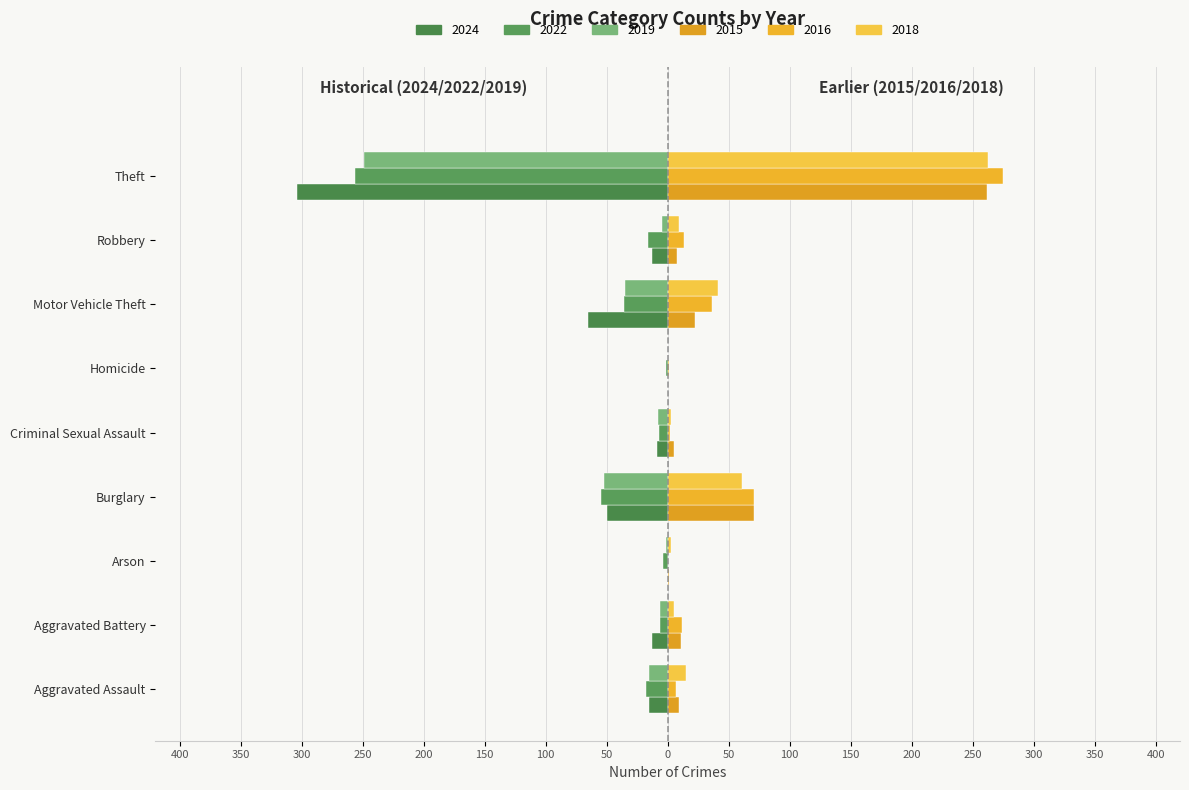

How many bars are there in each group?

6